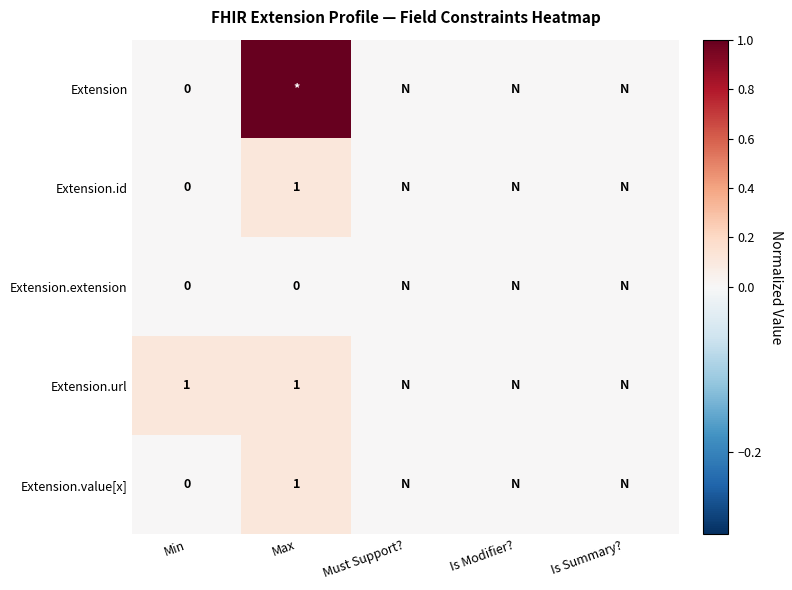

Is it true that Extension.url equals 2 at Max?

False